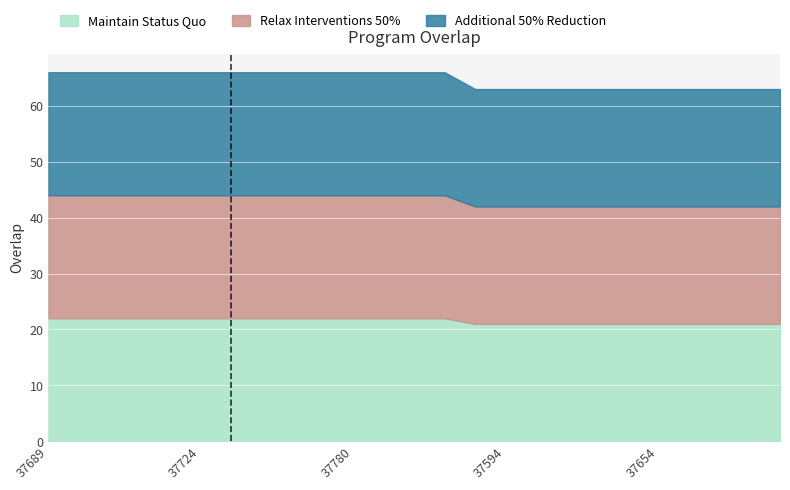

What are all the series names shown in the legend?

Maintain Status Quo, Relax Interventions 50%, Additional 50% Reduction